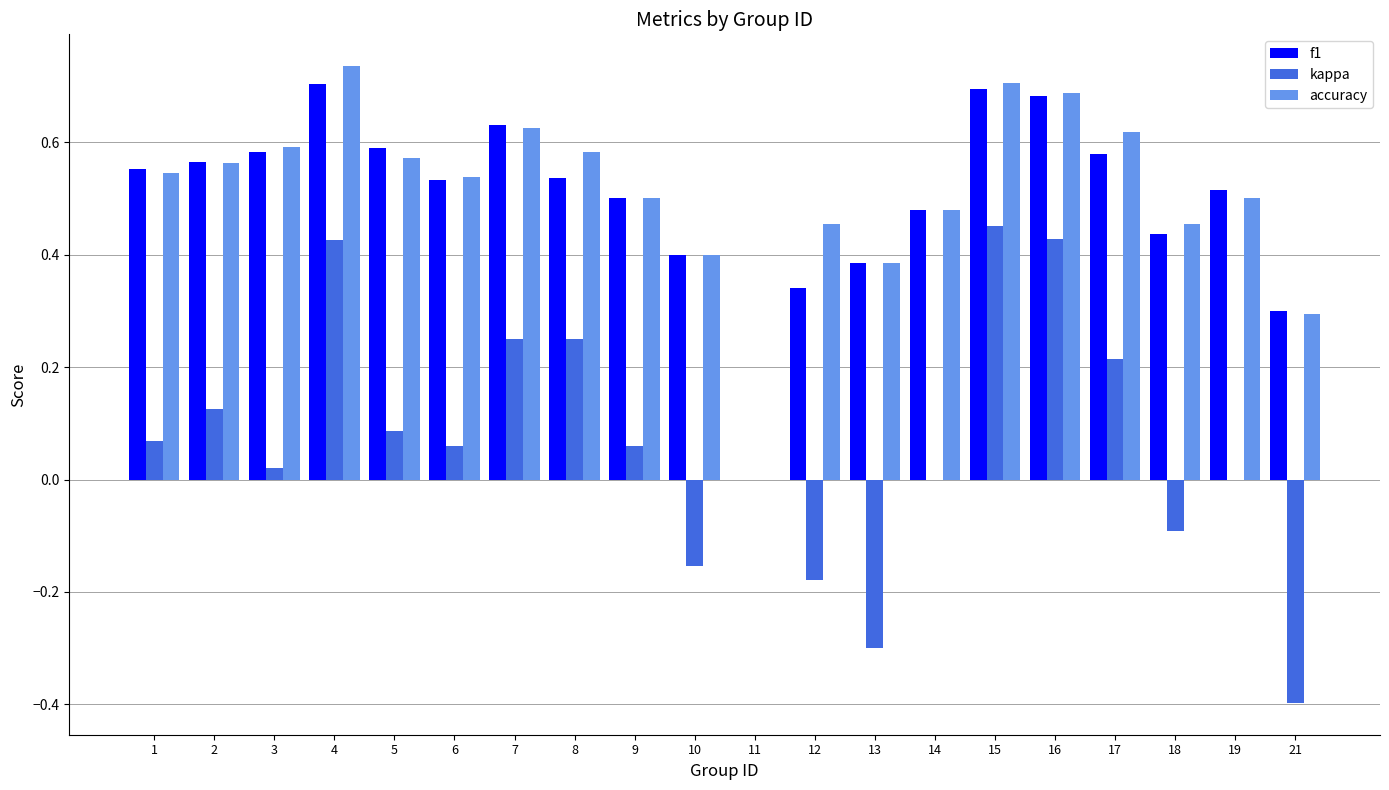

Count the number of data series in this chart.

3